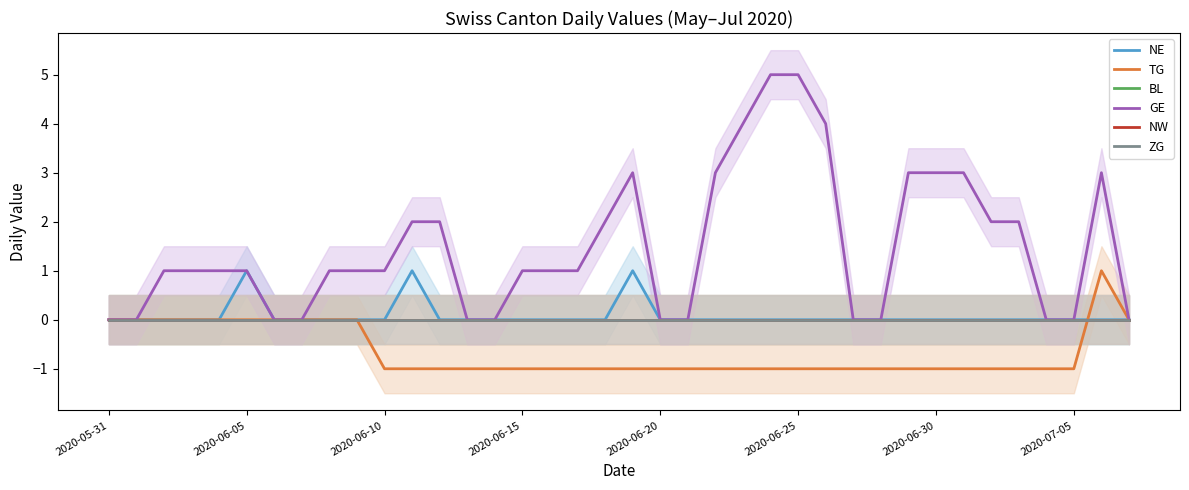

Rank the series by their maximum value, from lowest to highest.

BL, NW, ZG, NE, TG, GE